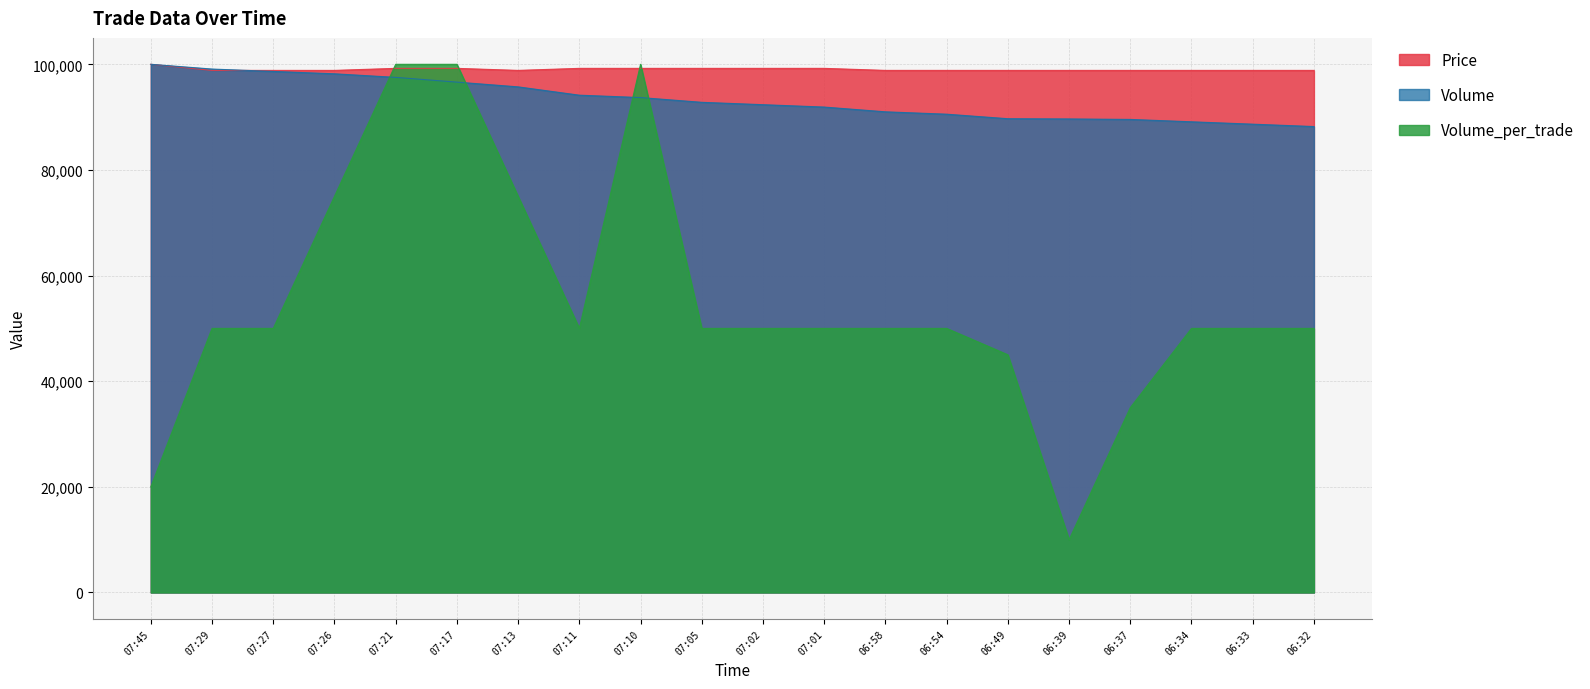

Reading right to left, what are all the values shown in this chart?

Volume: 06:32=88214.1	06:33=88664.0	06:34=89113.8	06:37=89563.7	06:39=89653.6	06:49=89698.6	06:54=90553.3	06:58=91003.1	07:01=91902.8	07:02=92352.7	07:05=92802.5	07:10=93702.2	07:11=94152.0	07:13=95726.5	07:17=96626.2	07:21=97525.9	07:26=98200.6	07:27=98650.5	07:29=99100.3	07:45=100000.0
Volume_per_trade: 06:32=50000.0	06:33=50000.0	06:34=50000.0	06:37=35000.0	06:39=10000.0	06:49=45000.0	06:54=50000.0	06:58=50000.0	07:01=50000.0	07:02=50000.0	07:05=50000.0	07:10=100000.0	07:11=50000.0	07:13=75000.0	07:17=100000.0	07:21=100000.0	07:26=75000.0	07:27=50000.0	07:29=50000.0	07:45=20000.0
Price: 06:32=98846.2	06:33=98846.2	06:34=98846.2	06:37=98846.2	06:39=98846.2	06:49=98846.2	06:54=98846.2	06:58=98846.2	07:01=99230.8	07:02=99230.8	07:05=99230.8	07:10=99230.8	07:11=99230.8	07:13=98846.2	07:17=99230.8	07:21=99230.8	07:26=98846.2	07:27=98846.2	07:29=98846.2	07:45=100000.0